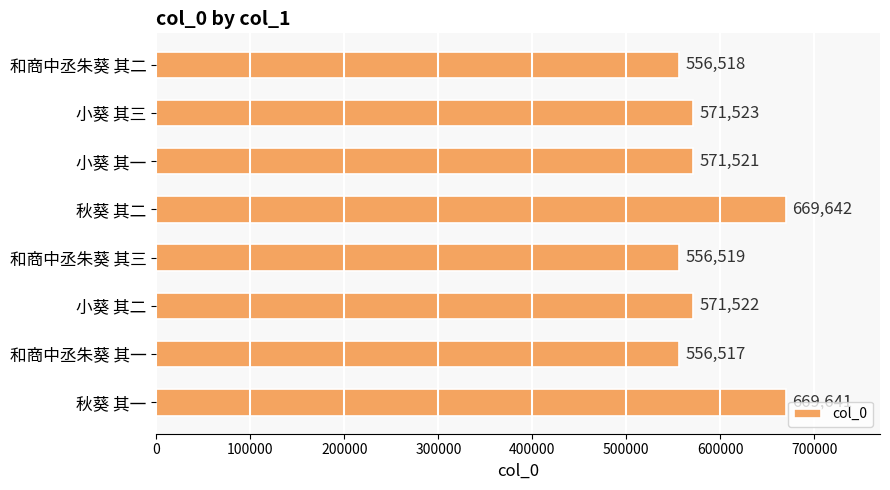

Reading top to bottom, list all the values displayed in this chart.

556518	571523	571521	669642	556519	571522	556517	669641